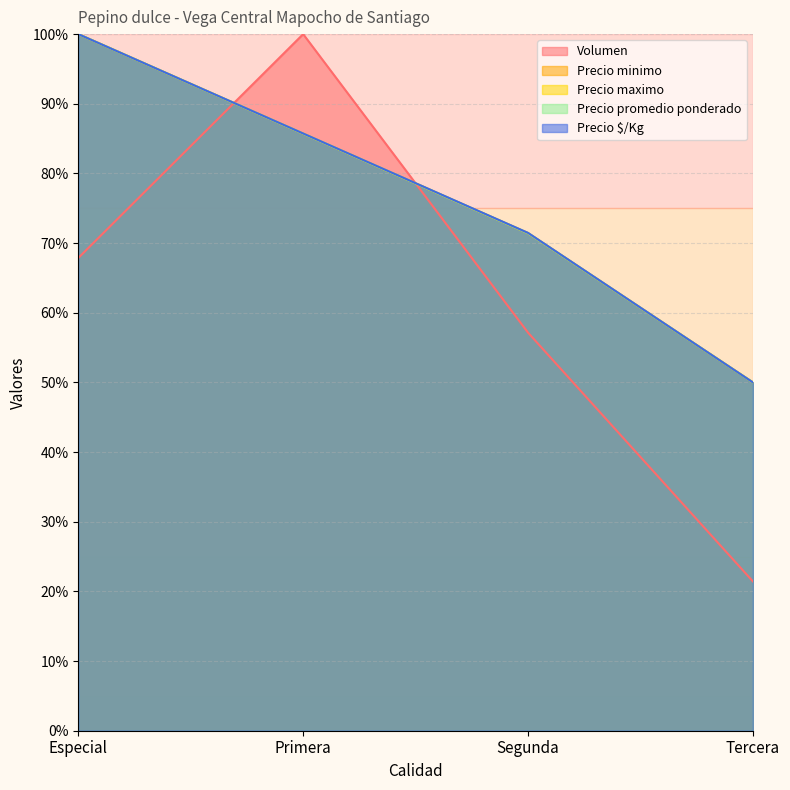

Between Primera and Tercera, which series saw the biggest shift?

Volumen